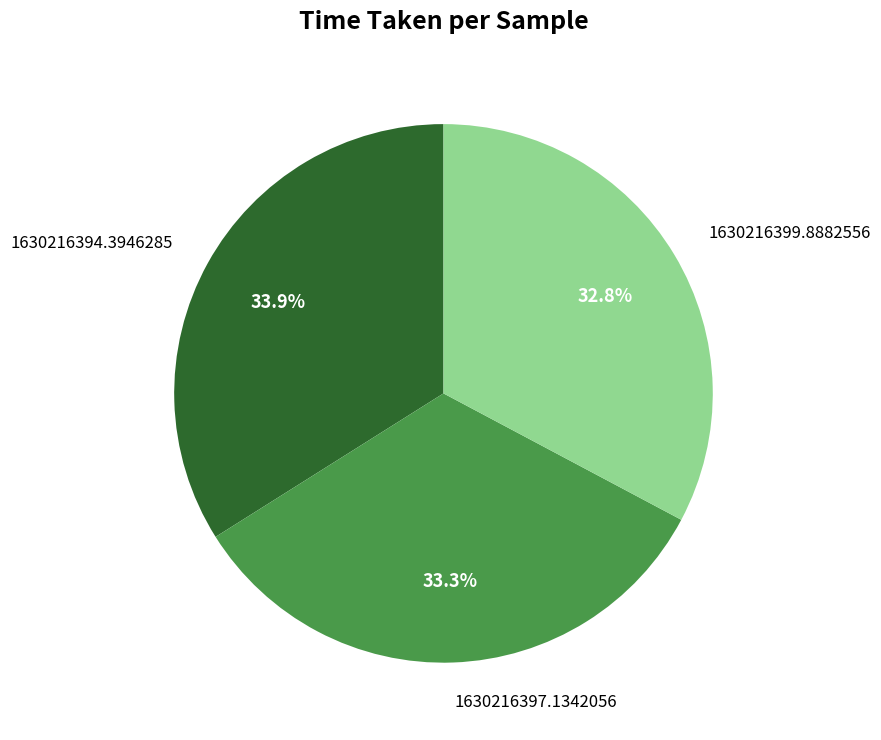

Is it true that 1630216399.8882556 is 38% of the pie?

False